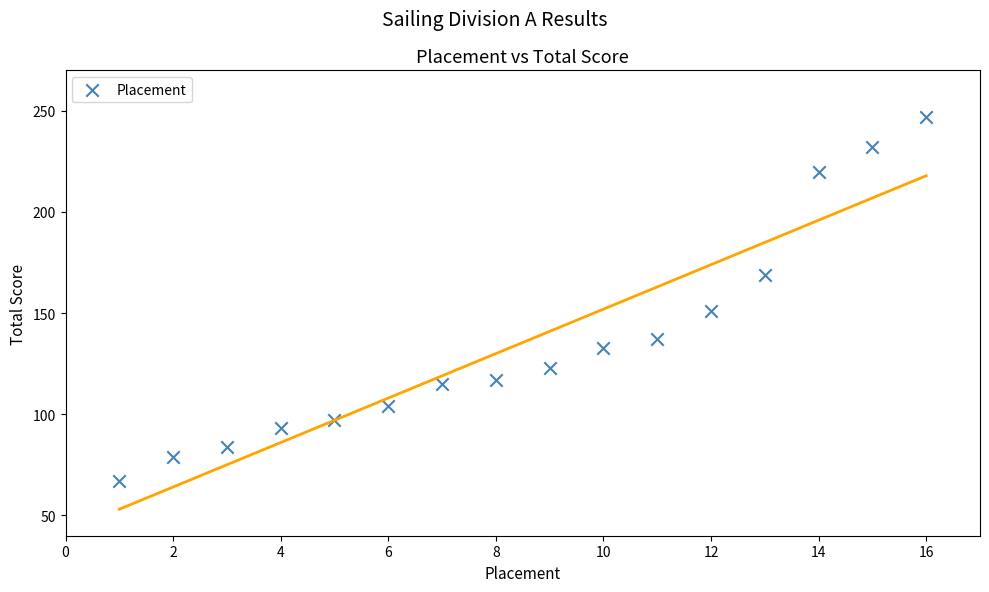

What is the range of Y values (max minus min)?

180